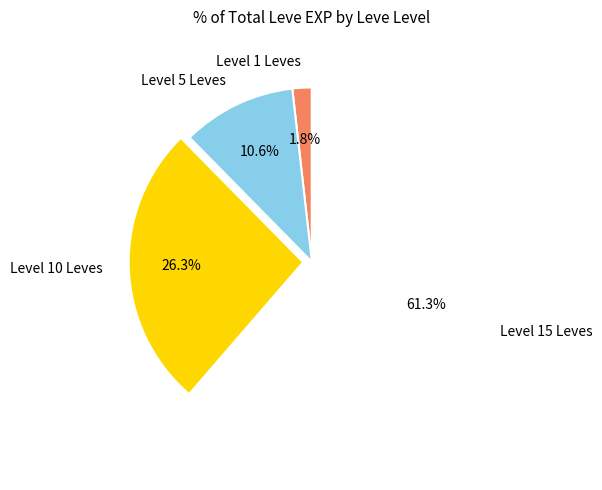

Combined, what portion of the pie is Level 10 Leves and Level 15 Leves?

87.6%